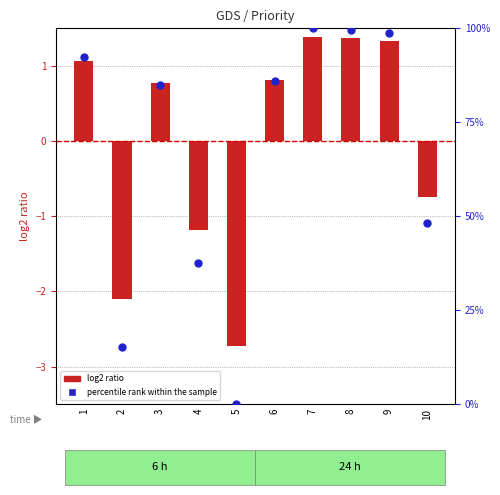

At how many categories does at least one series exceed 64?

6